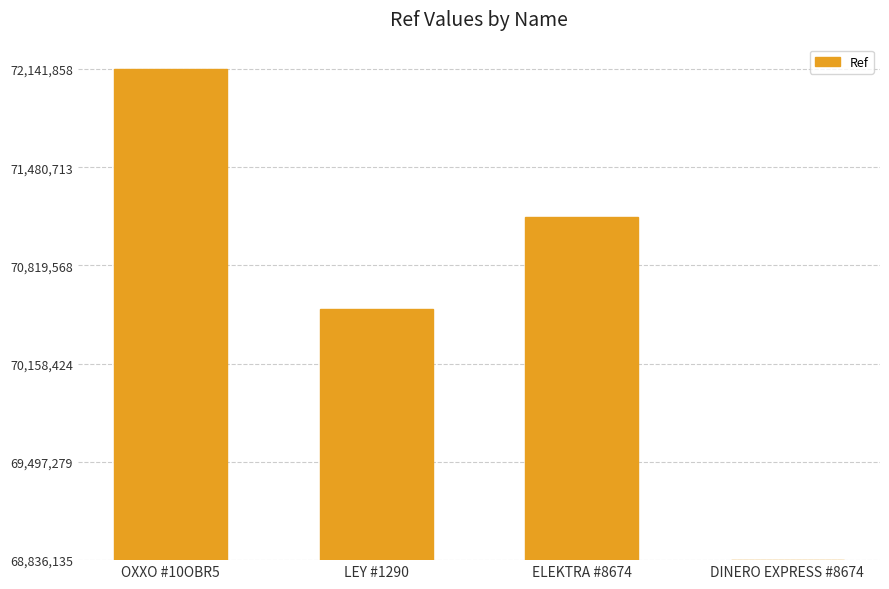

True or false: the data shows 962712 at ELEKTRA #8674.

False